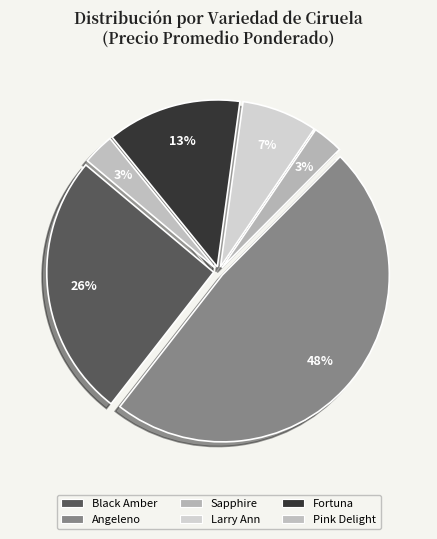

Count the number of slices in the pie.

6